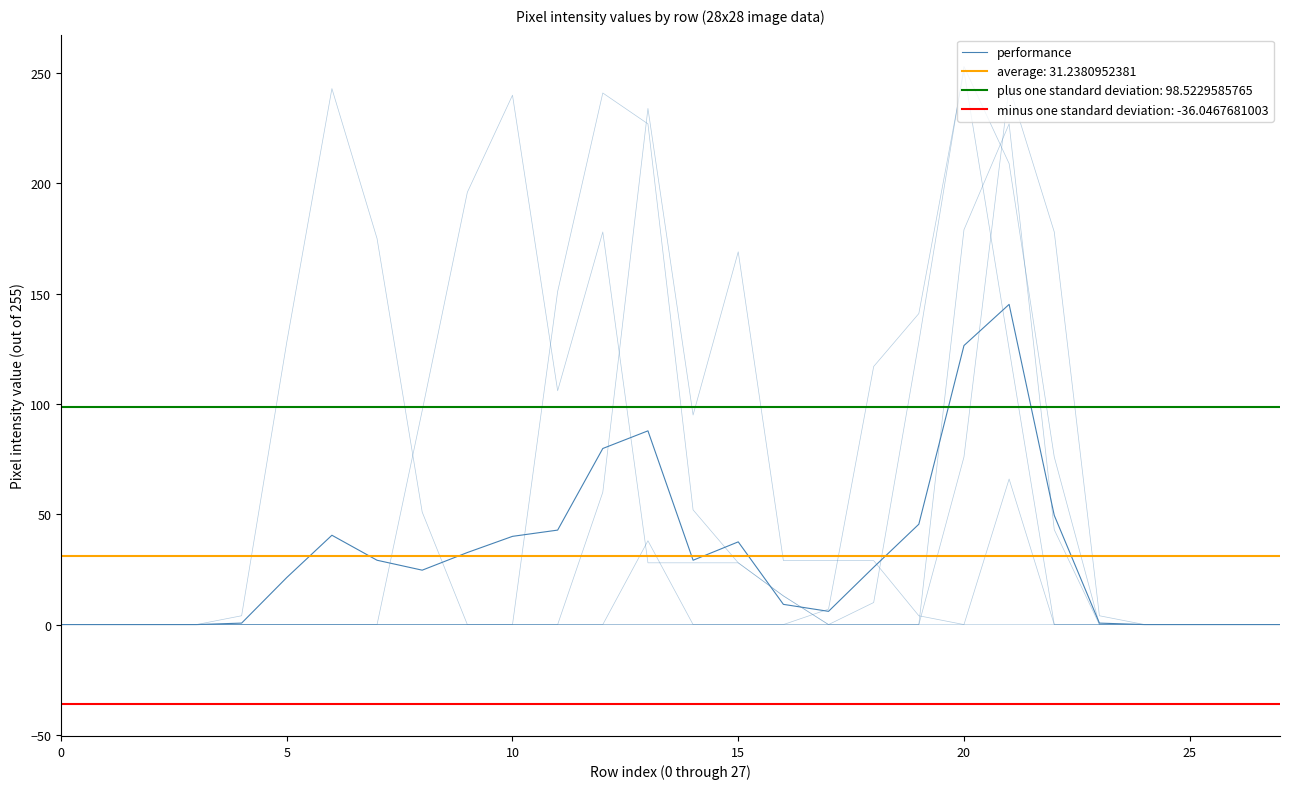

True or false: the data has more than 1 interior local peaks.

True